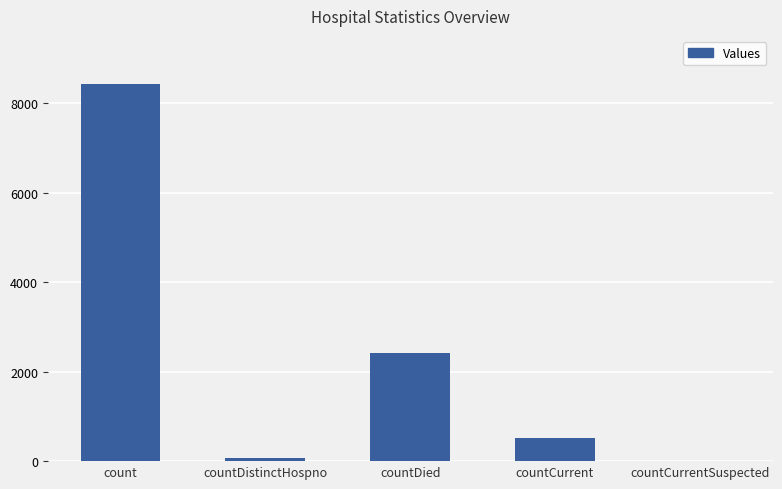

What is the approximate value at count, to the nearest 10?

8440